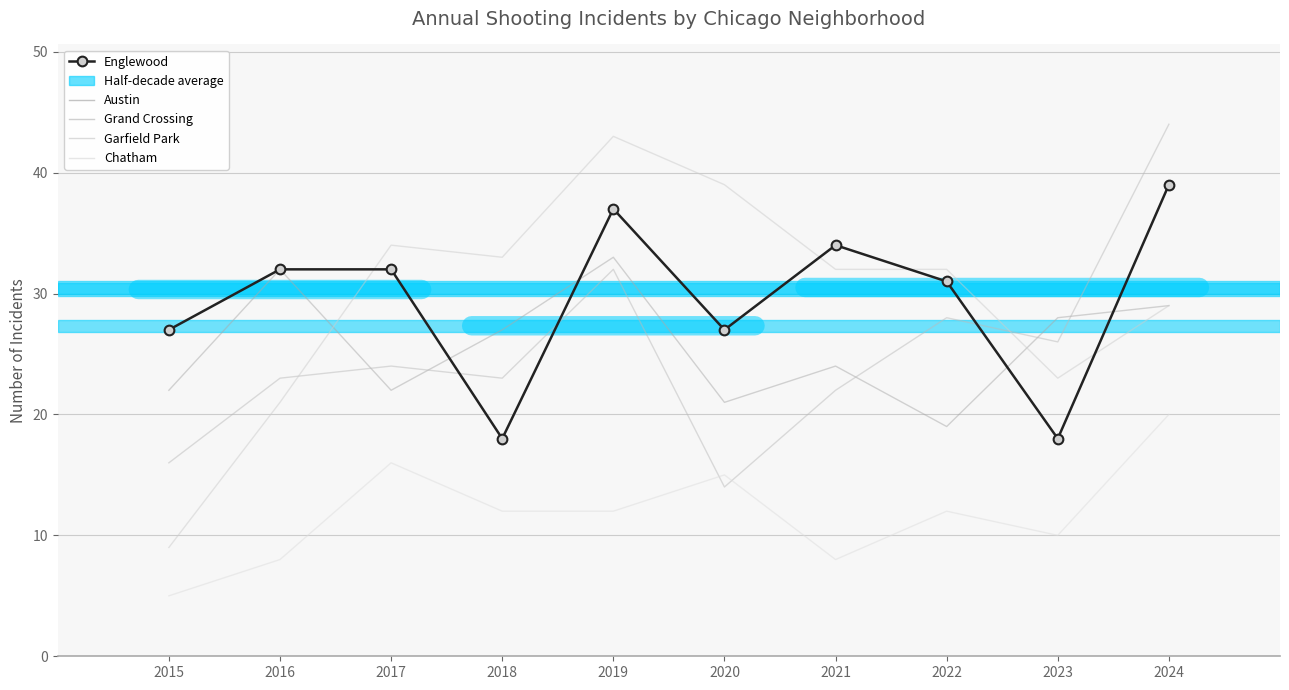

True or false: Chatham and Garfield Park cross at least once.

False